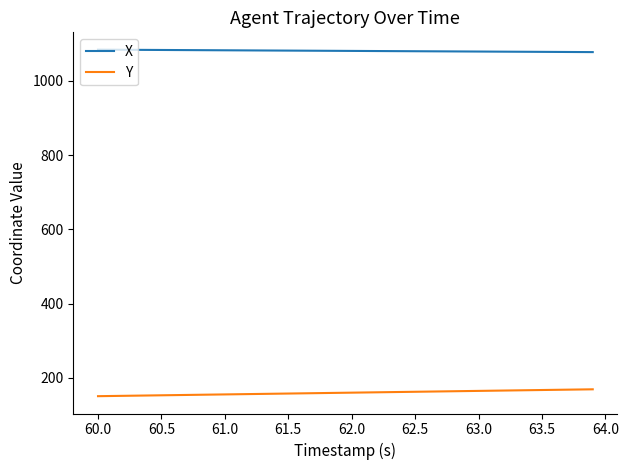

What is the maximum value shown in the chart?

1084.5